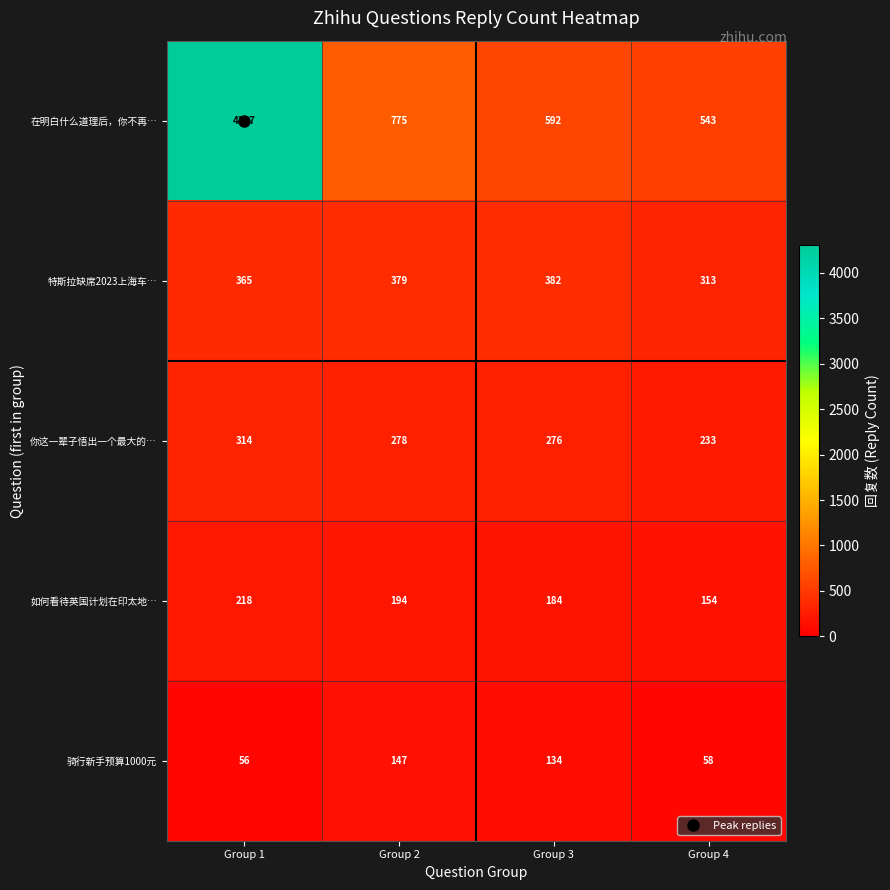

Read the 特斯拉缺席2023上海车… value at Group 1, to the nearest 5.

365